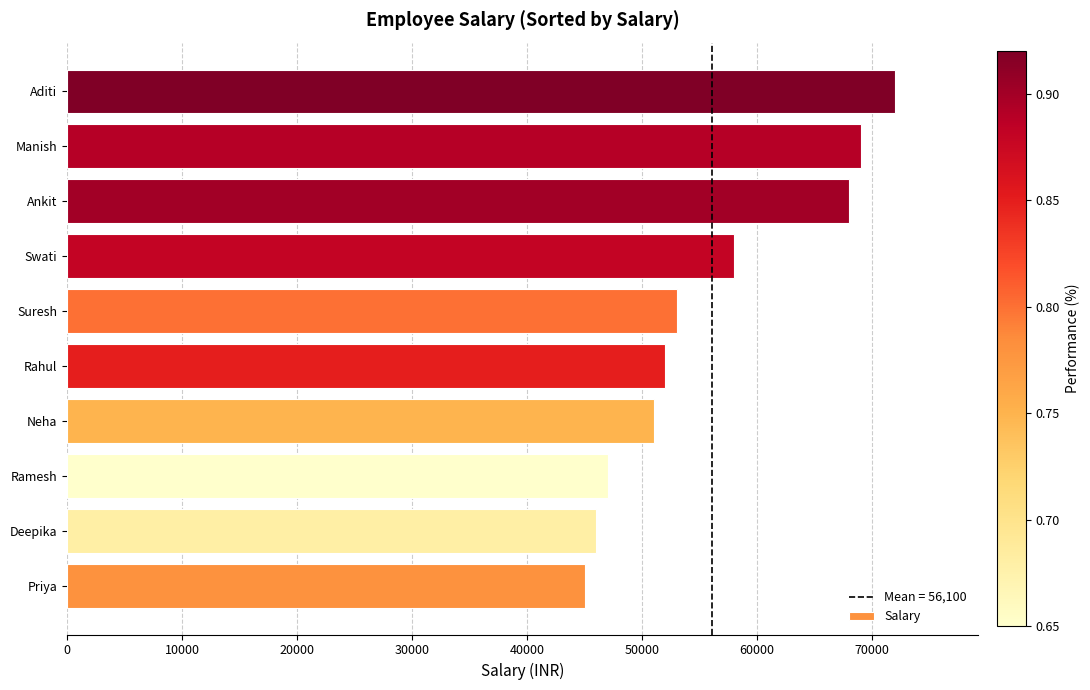

Reading top to bottom, what are all the values shown in this chart?

Aditi=72000	Manish=69000	Ankit=68000	Swati=58000	Suresh=53000	Rahul=52000	Neha=51000	Ramesh=47000	Deepika=46000	Priya=45000